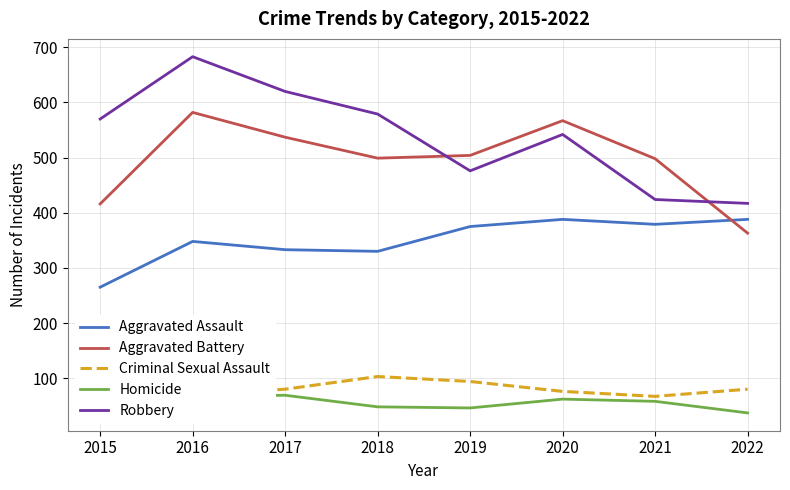

Rank the series by their maximum value, from lowest to highest.

Homicide, Criminal Sexual Assault, Aggravated Assault, Aggravated Battery, Robbery